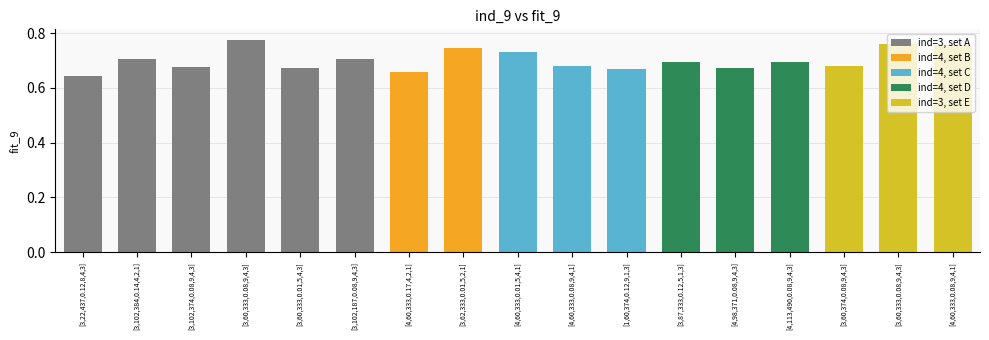

What is the maximum value shown in the chart?

0.8